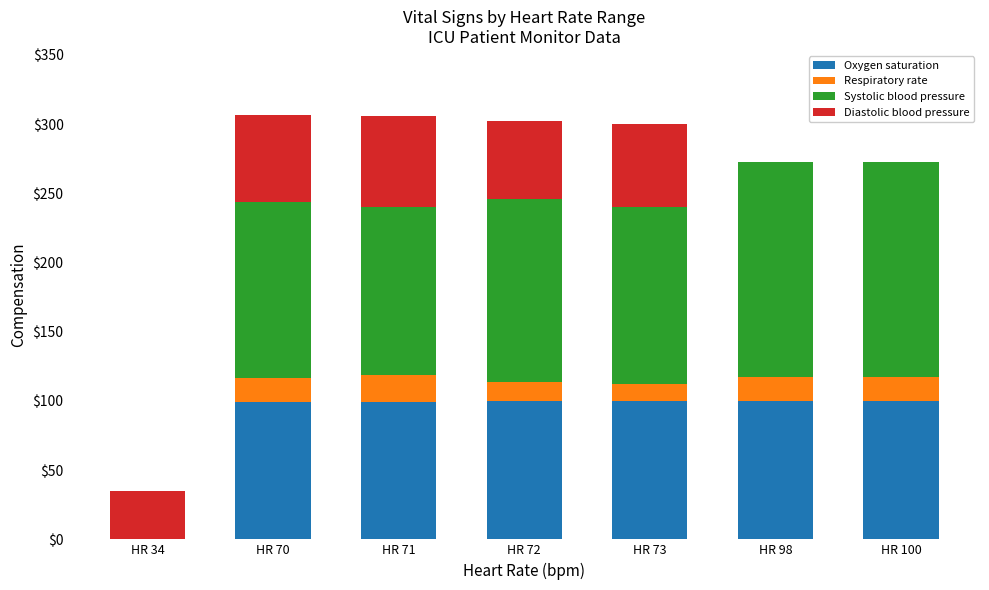

What is the total value across all series at HR 100?

273.0